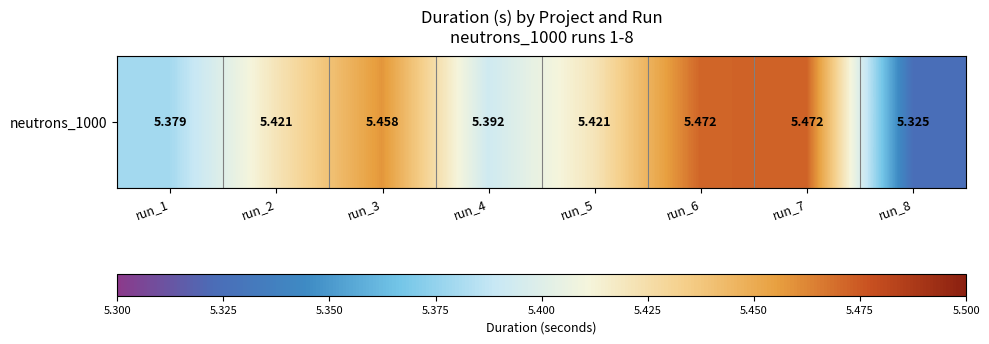

Rank the categories by value from lowest to highest.

run_8, run_1, run_4, run_5, run_2, run_3, run_6, run_7